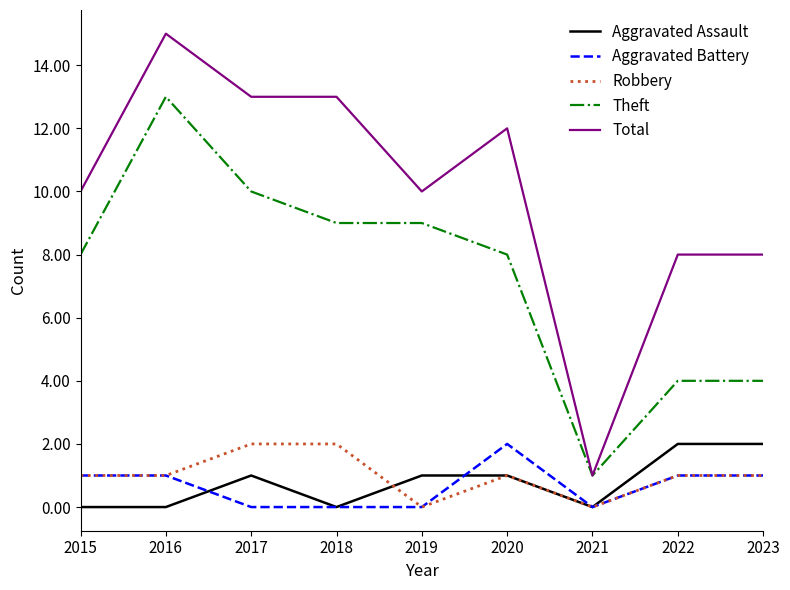

Is it true that Robbery equals 0 at 2019?

True